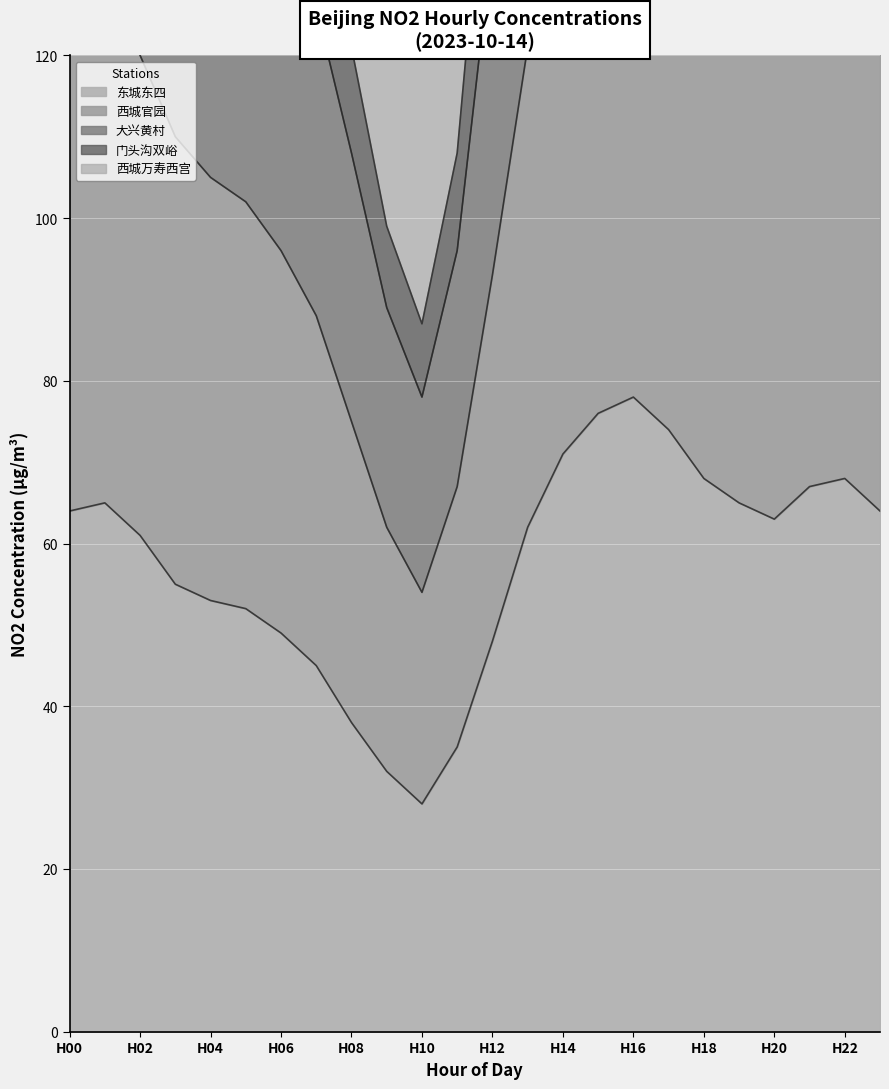

What is the difference between the second highest and minimum values in the 大兴黄村 series?

139